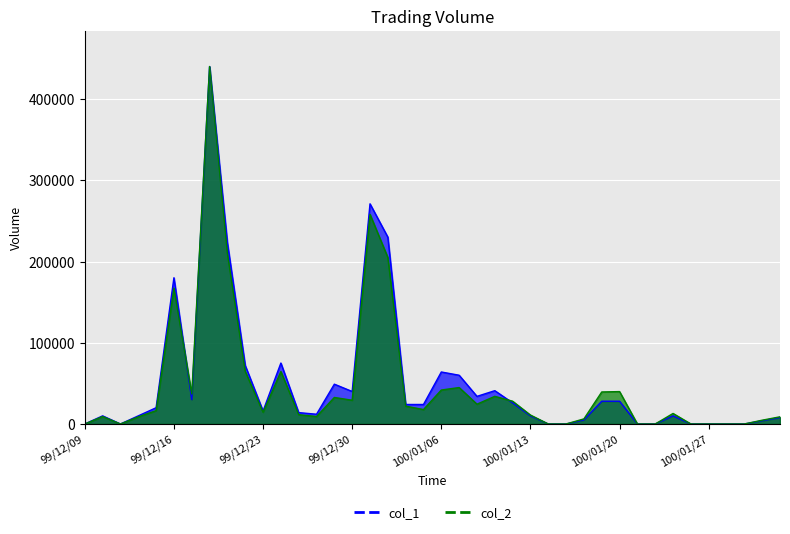

At 99/12/27, list the series in order from smallest to largest.

col_2, col_1